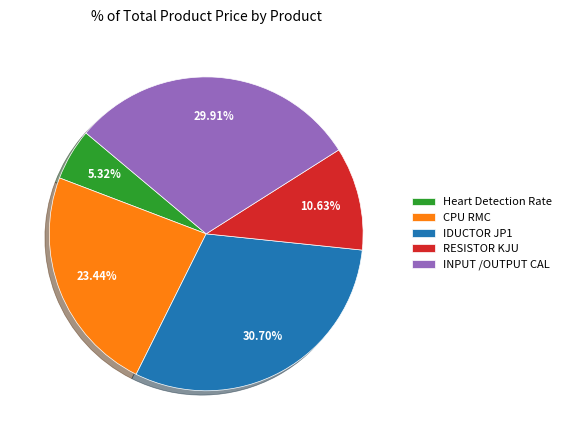

Which category has the biggest portion of the pie?

IDUCTOR JP1